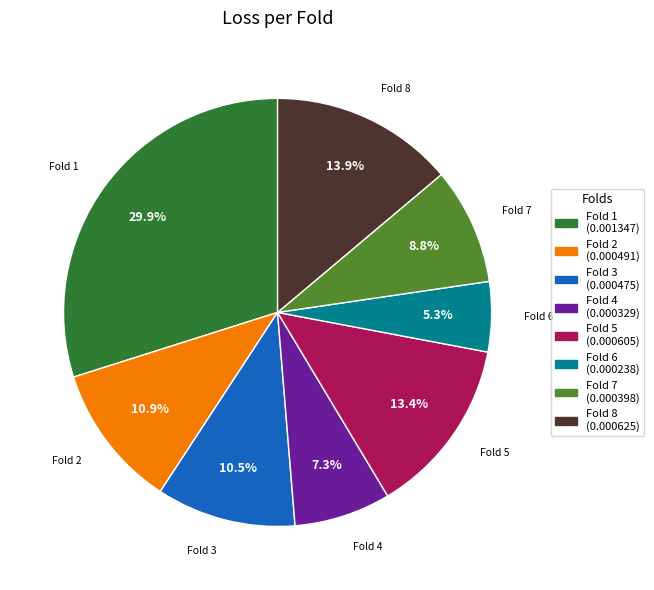

Is there any slice that represents more than half of the pie?

No